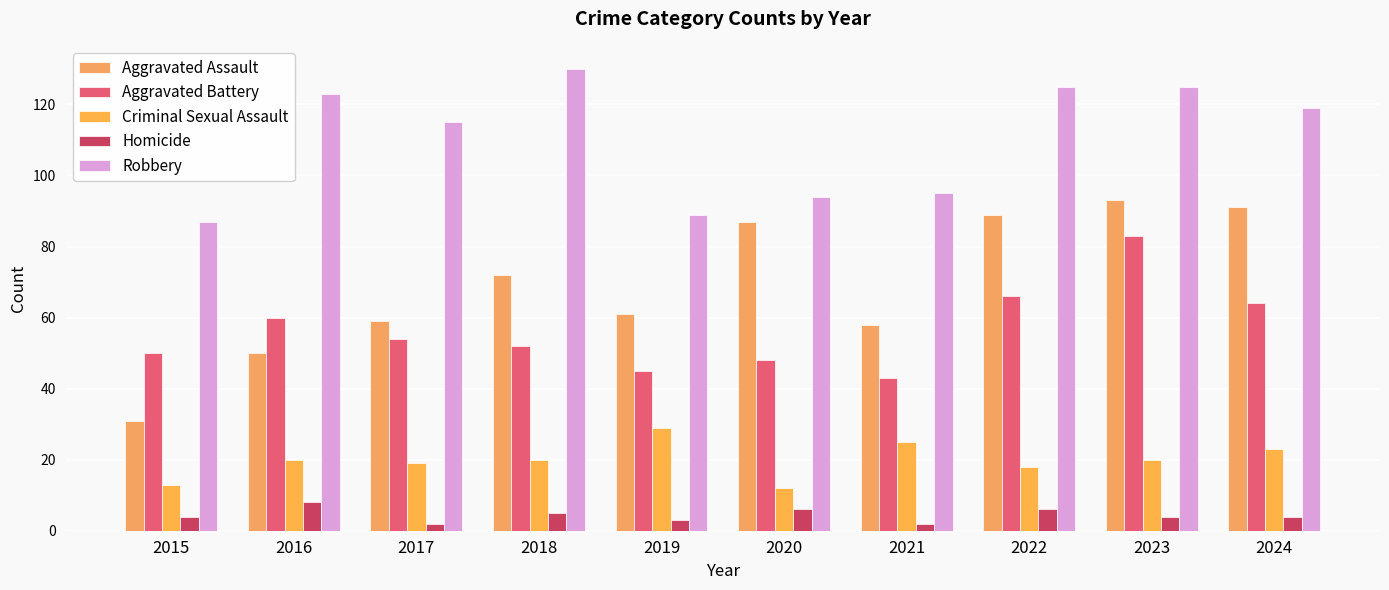

Which series has the largest total across all categories?

Robbery